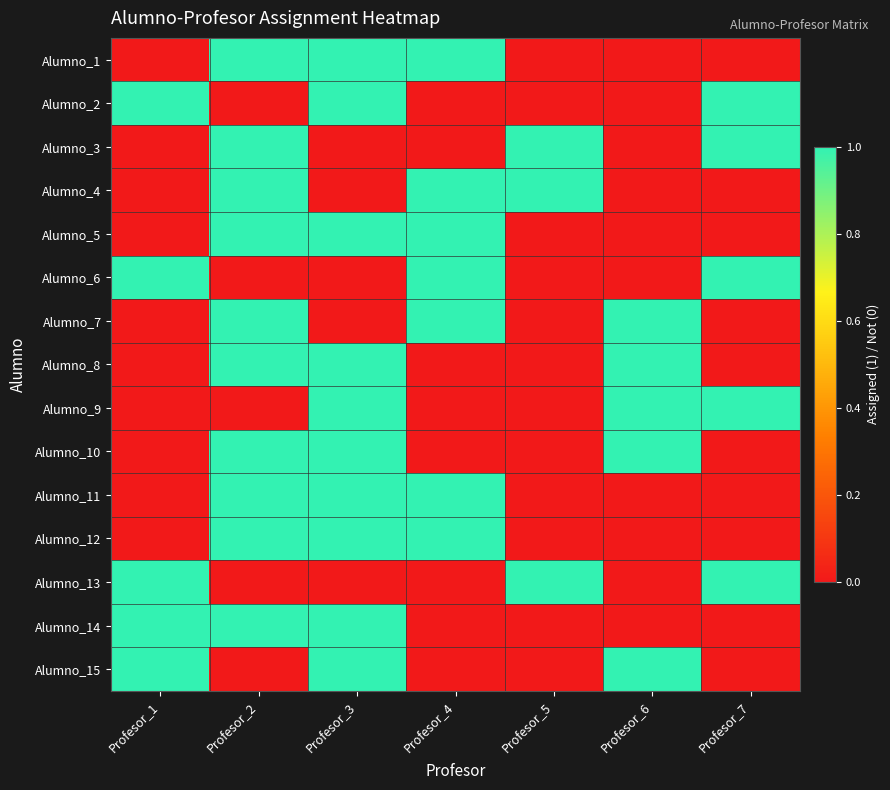

Reading left to right, extract all data points from this chart.

Alumno_1: Profesor_1=0	Profesor_2=1	Profesor_3=1	Profesor_4=1	Profesor_5=0	Profesor_6=0	Profesor_7=0
Alumno_2: Profesor_1=1	Profesor_2=0	Profesor_3=1	Profesor_4=0	Profesor_5=0	Profesor_6=0	Profesor_7=1
Alumno_3: Profesor_1=0	Profesor_2=1	Profesor_3=0	Profesor_4=0	Profesor_5=1	Profesor_6=0	Profesor_7=1
Alumno_4: Profesor_1=0	Profesor_2=1	Profesor_3=0	Profesor_4=1	Profesor_5=1	Profesor_6=0	Profesor_7=0
Alumno_5: Profesor_1=0	Profesor_2=1	Profesor_3=1	Profesor_4=1	Profesor_5=0	Profesor_6=0	Profesor_7=0
Alumno_6: Profesor_1=1	Profesor_2=0	Profesor_3=0	Profesor_4=1	Profesor_5=0	Profesor_6=0	Profesor_7=1
Alumno_7: Profesor_1=0	Profesor_2=1	Profesor_3=0	Profesor_4=1	Profesor_5=0	Profesor_6=1	Profesor_7=0
Alumno_8: Profesor_1=0	Profesor_2=1	Profesor_3=1	Profesor_4=0	Profesor_5=0	Profesor_6=1	Profesor_7=0
Alumno_9: Profesor_1=0	Profesor_2=0	Profesor_3=1	Profesor_4=0	Profesor_5=0	Profesor_6=1	Profesor_7=1
Alumno_10: Profesor_1=0	Profesor_2=1	Profesor_3=1	Profesor_4=0	Profesor_5=0	Profesor_6=1	Profesor_7=0
Alumno_11: Profesor_1=0	Profesor_2=1	Profesor_3=1	Profesor_4=1	Profesor_5=0	Profesor_6=0	Profesor_7=0
Alumno_12: Profesor_1=0	Profesor_2=1	Profesor_3=1	Profesor_4=1	Profesor_5=0	Profesor_6=0	Profesor_7=0
Alumno_13: Profesor_1=1	Profesor_2=0	Profesor_3=0	Profesor_4=0	Profesor_5=1	Profesor_6=0	Profesor_7=1
Alumno_14: Profesor_1=1	Profesor_2=1	Profesor_3=1	Profesor_4=0	Profesor_5=0	Profesor_6=0	Profesor_7=0
Alumno_15: Profesor_1=1	Profesor_2=0	Profesor_3=1	Profesor_4=0	Profesor_5=0	Profesor_6=1	Profesor_7=0